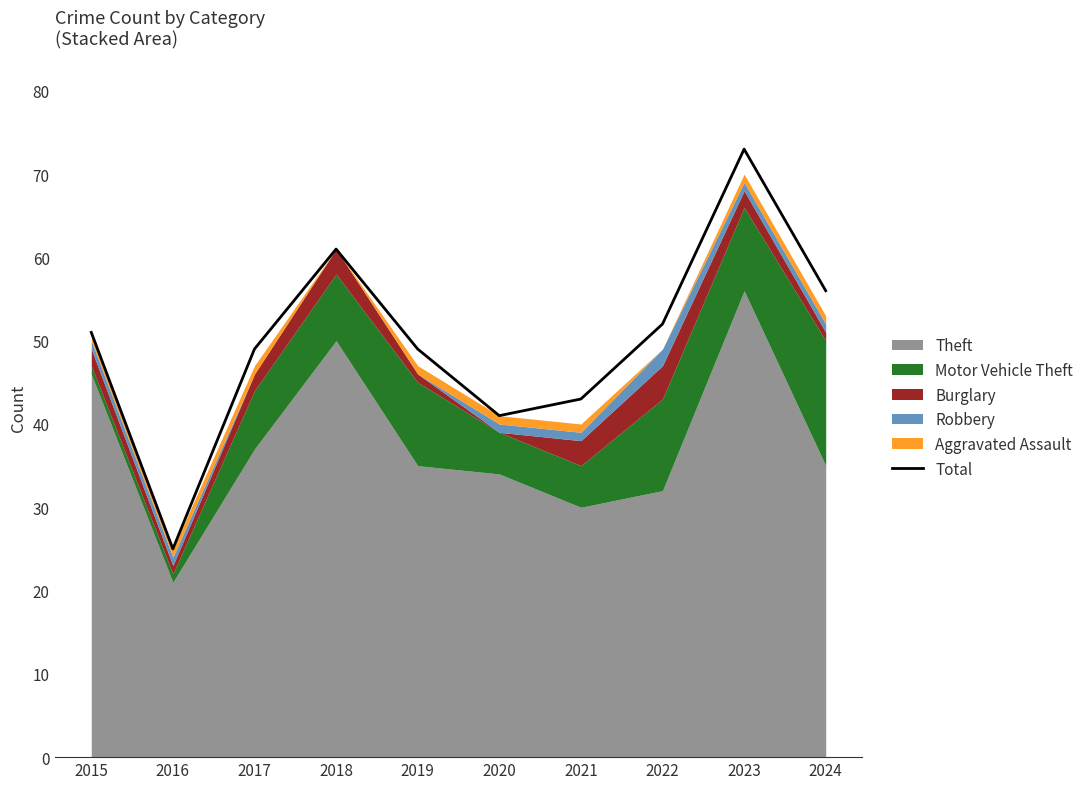

Rank the categories by value from highest to lowest.

2023, 2018, 2024, 2022, 2015, 2017, 2019, 2021, 2020, 2016